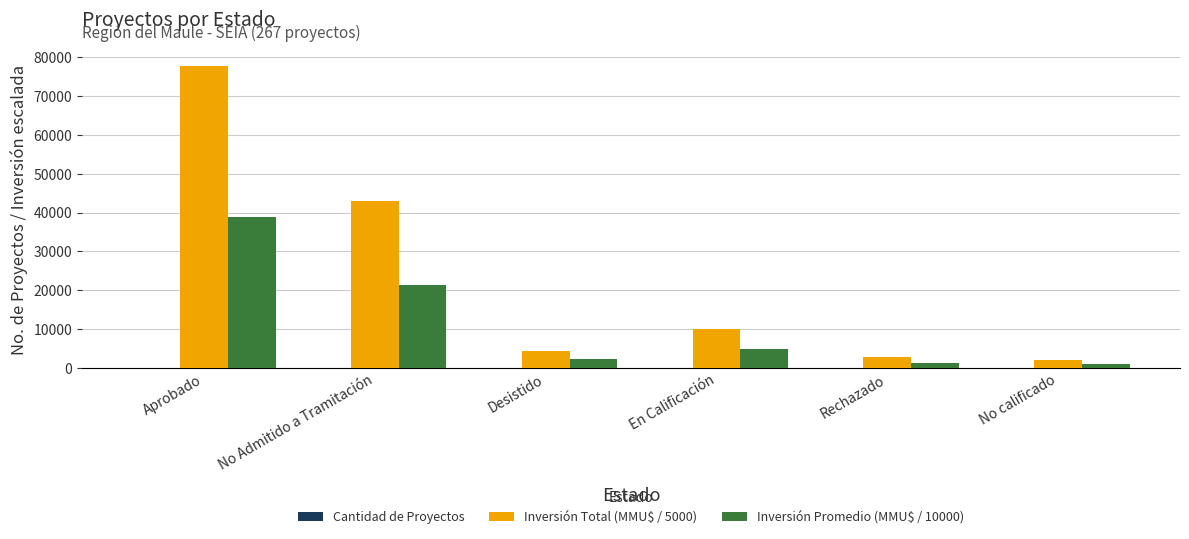

What is the difference between the Inversión Total (MMU$ / 5000) values at Desistido and No Admitido a Tramitación?

38490.8